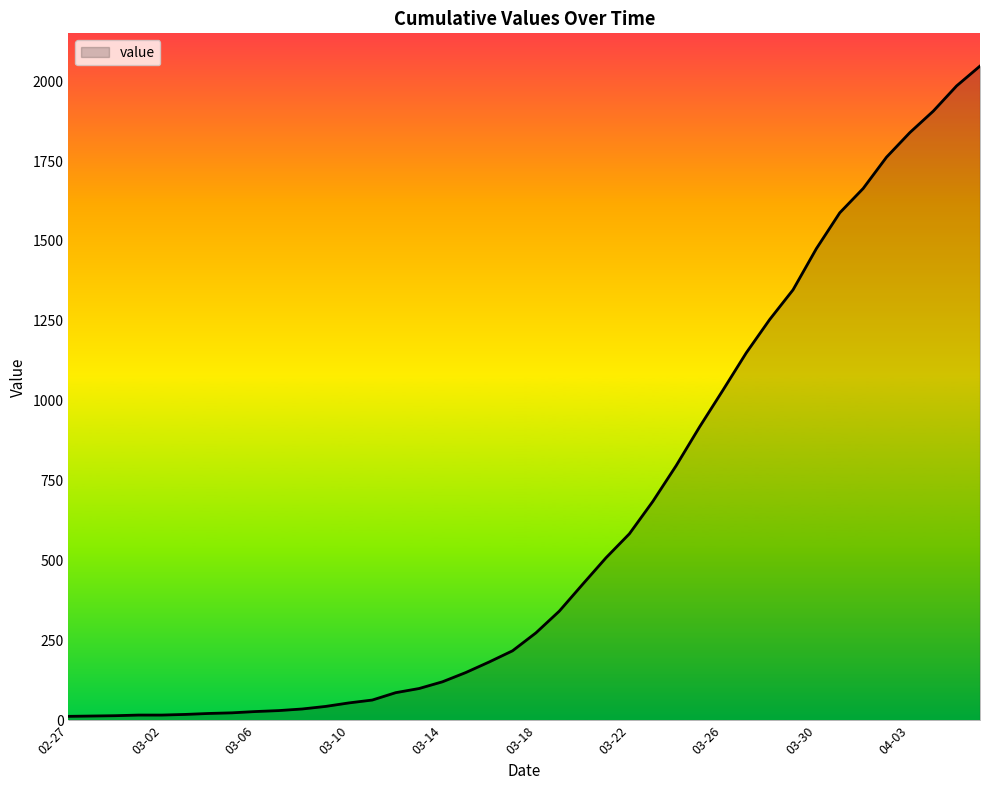

What is the difference between the maximum and minimum values?

2034